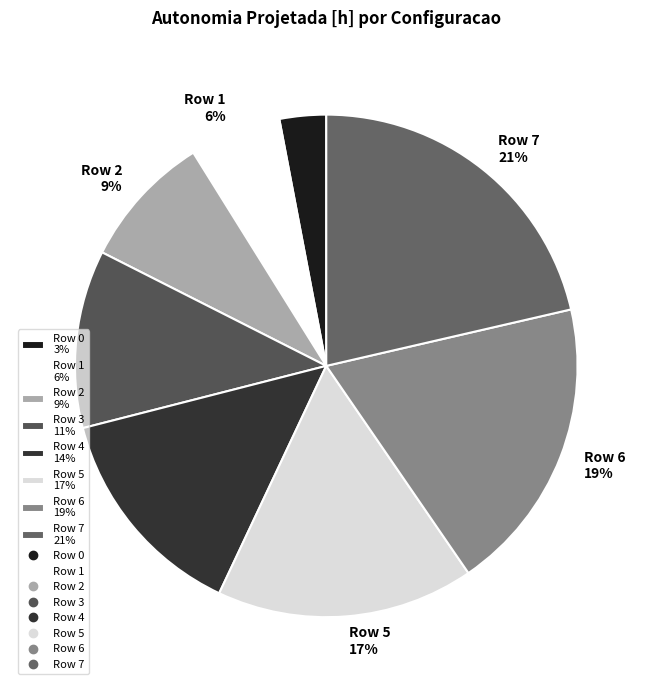

Which has a higher value, Row 0 or Row 6?

Row 6